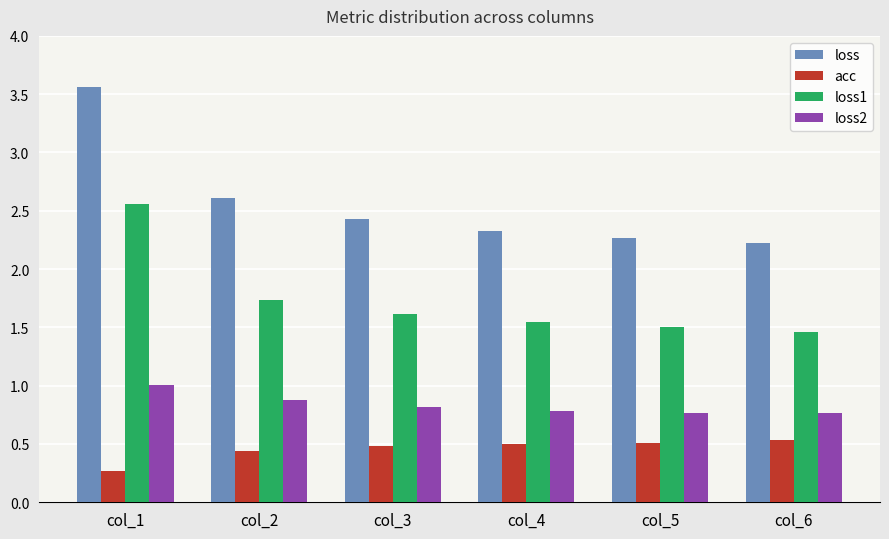

What is the average value of the acc series?

0.5